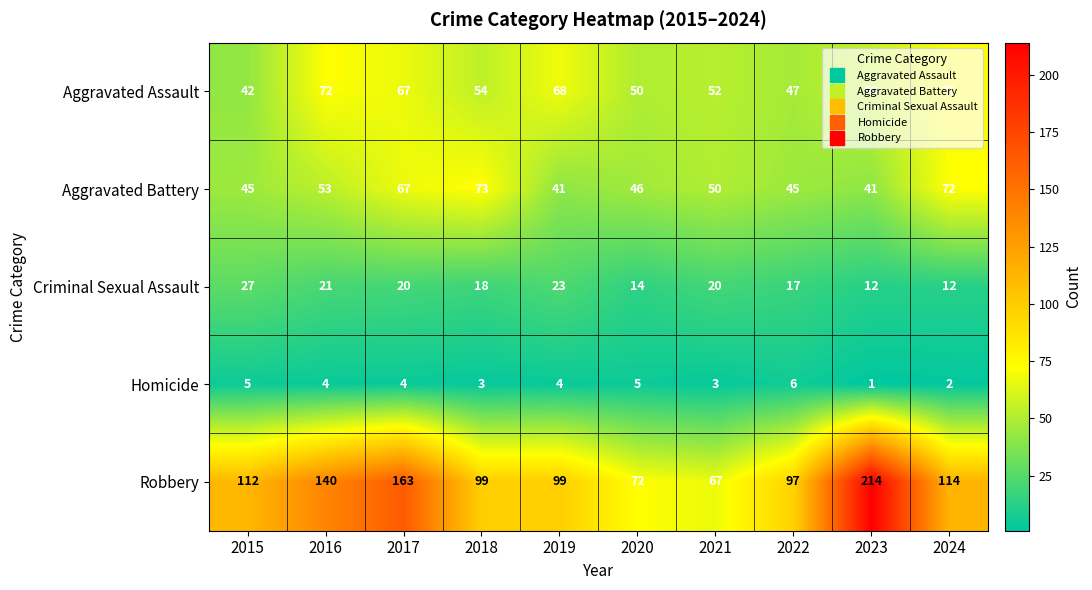

At which category is the sum across all series the highest?

2023